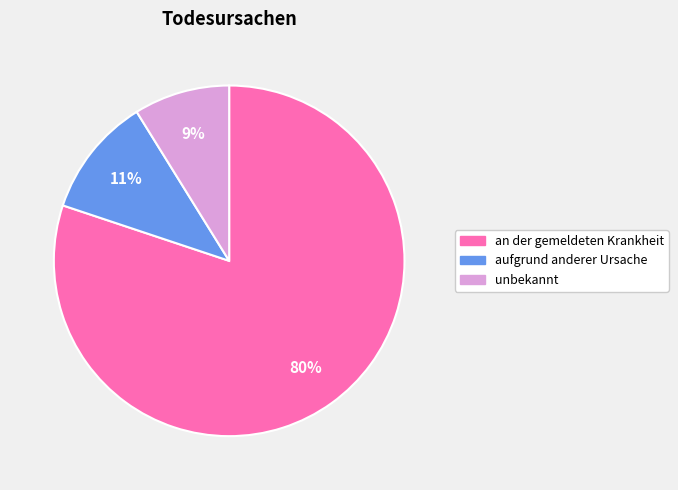

Does any single category account for the majority?

Yes